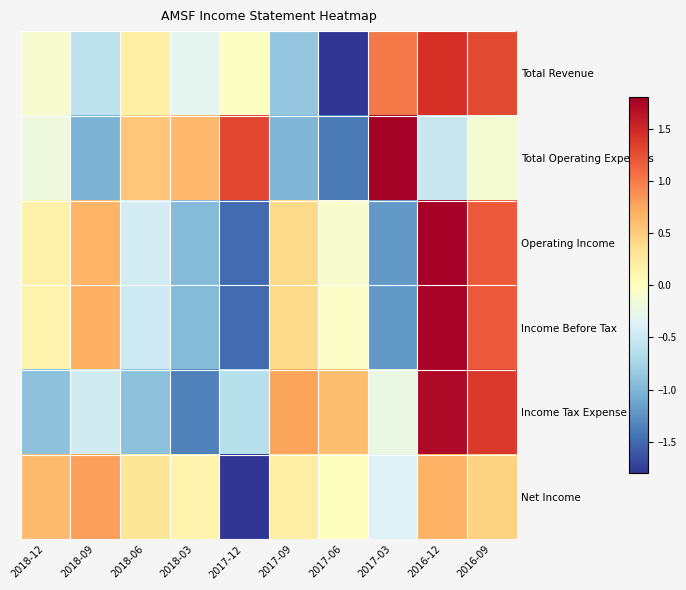

Between 2017-12 and 2016-12, which is larger?

2016-12